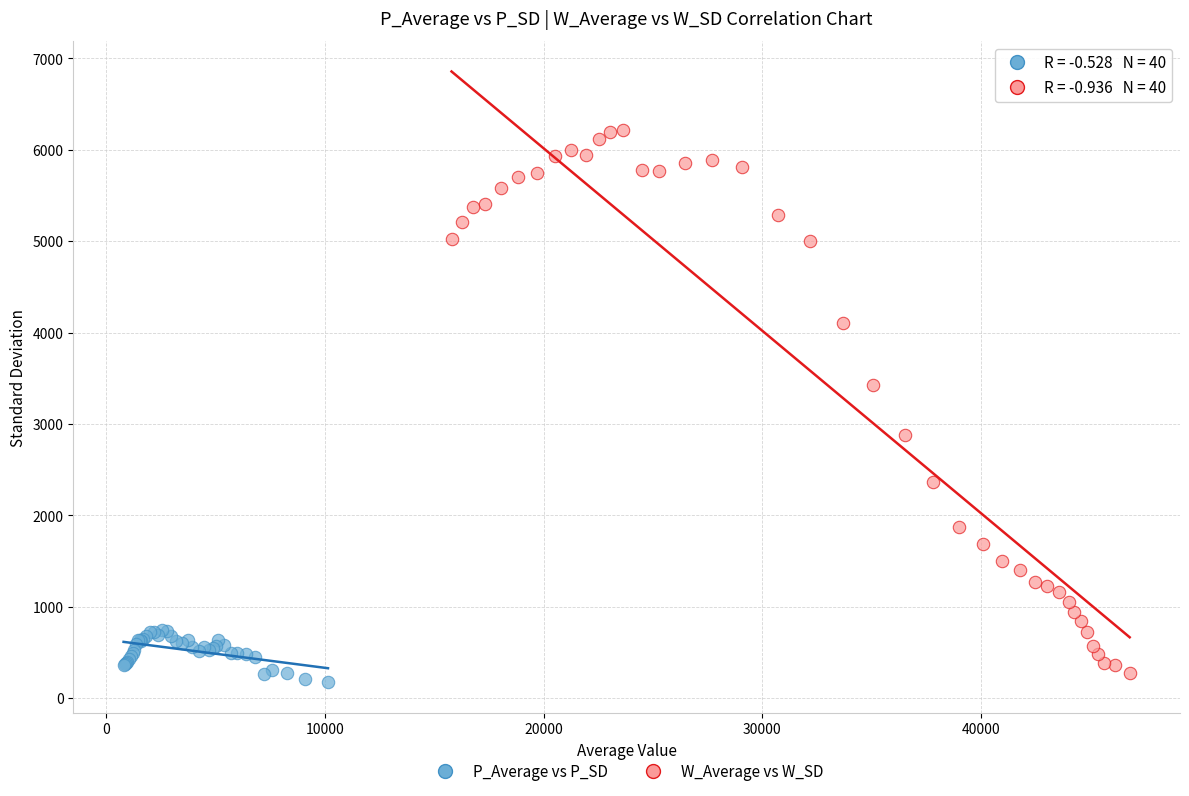

What are all the series names shown in the legend?

P_Average vs P_SD, W_Average vs W_SD